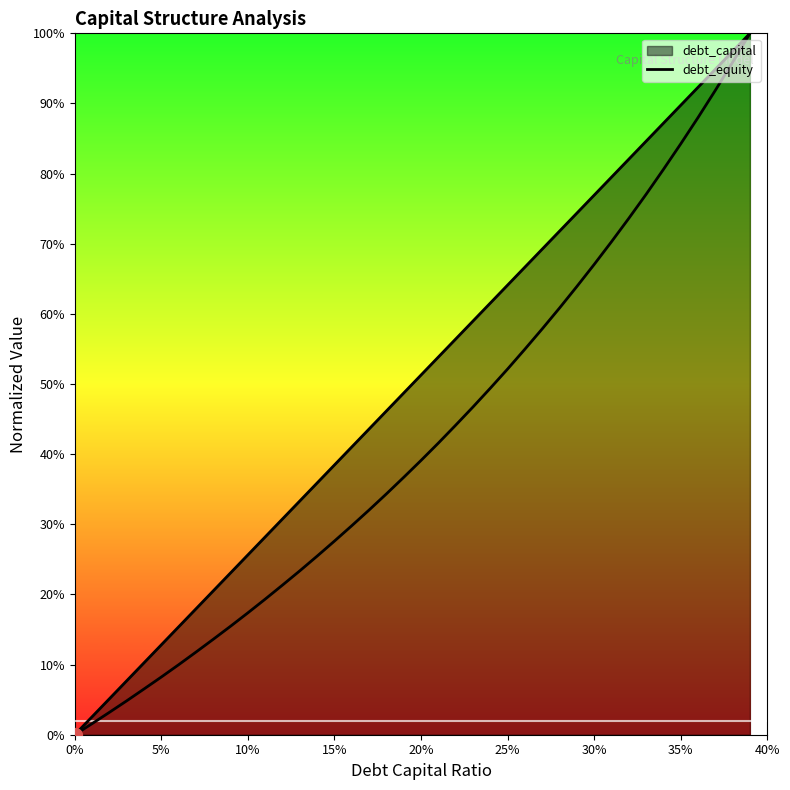

Which series has the widest spread of Y values?

debt_capital